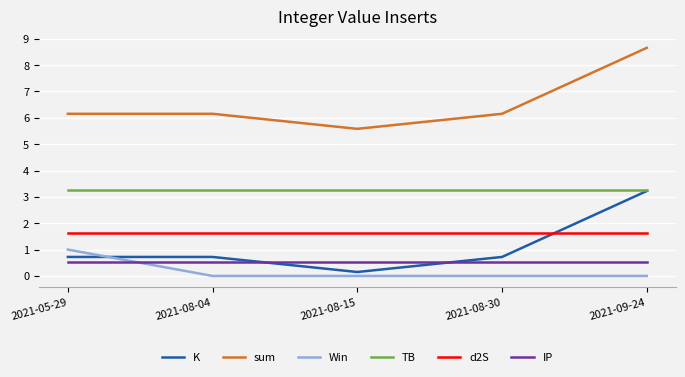

True or false: IP and TB intersect in this chart.

False